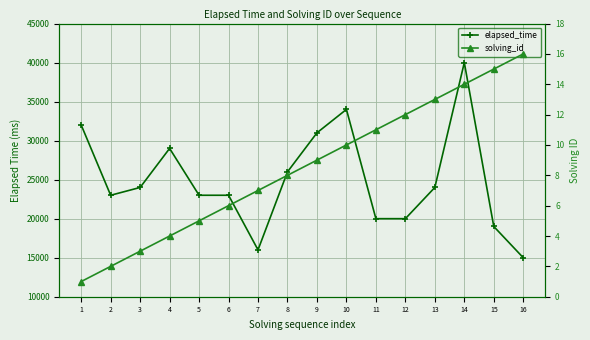

What is the total value across all series at 13?

24013